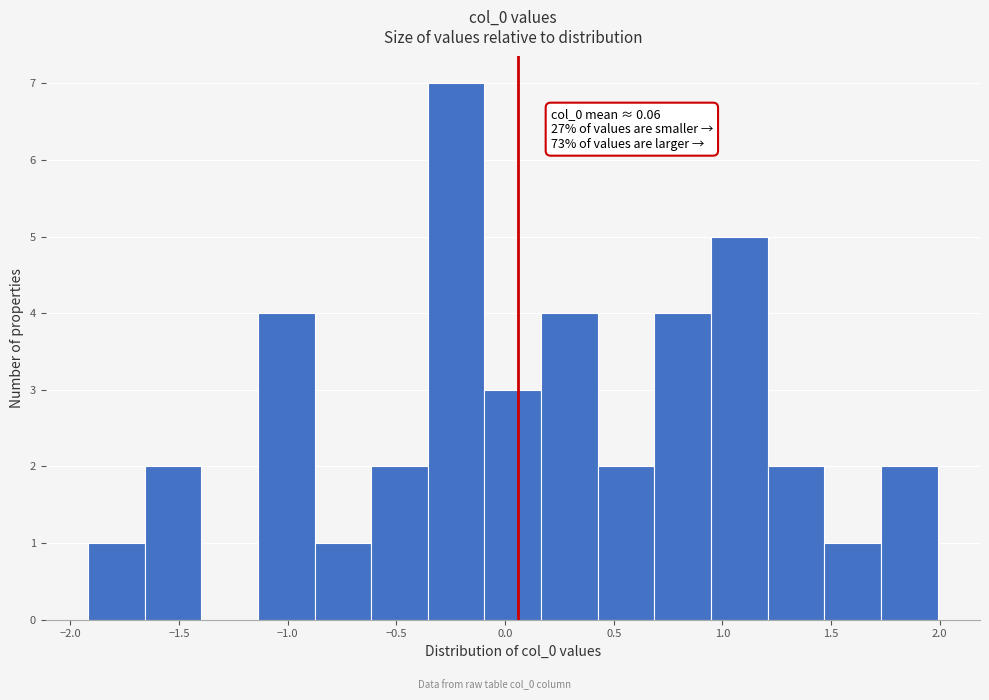

Which range on the x-axis has the tallest bar?

-0.35 to -0.10